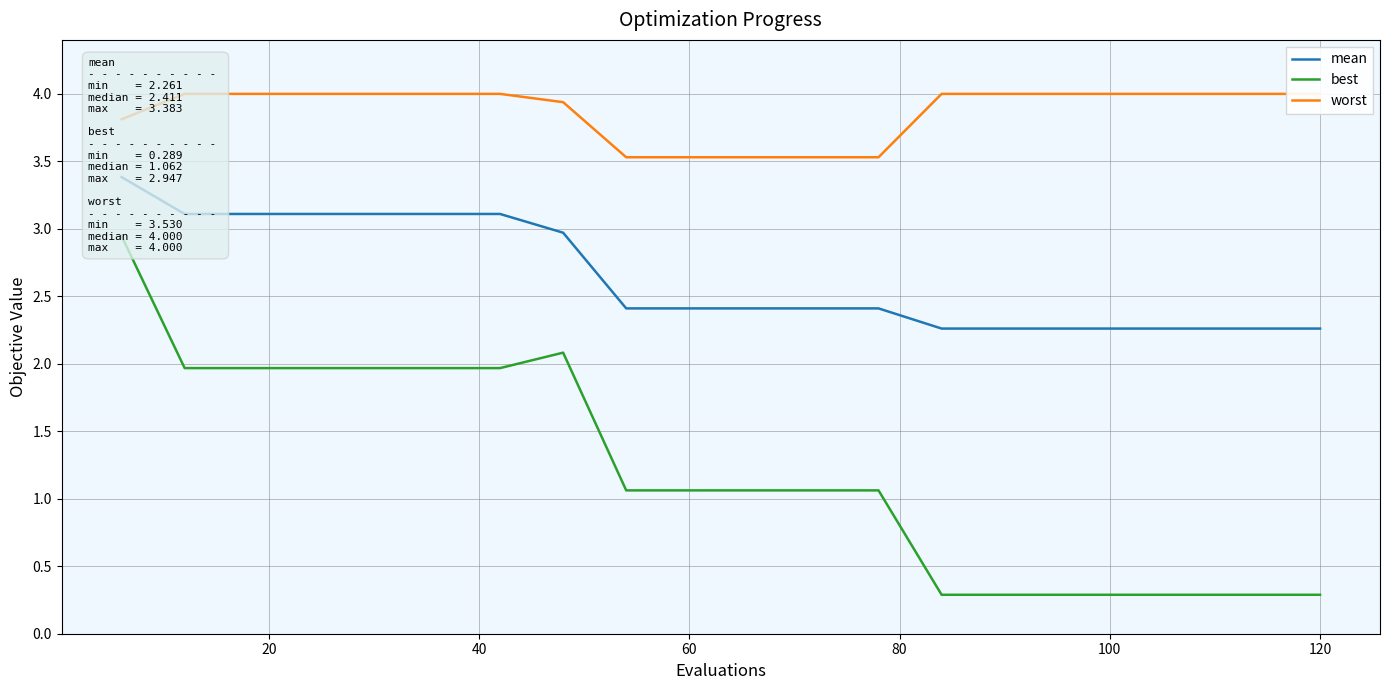

True or false: best has more than 0 interior local peaks.

True